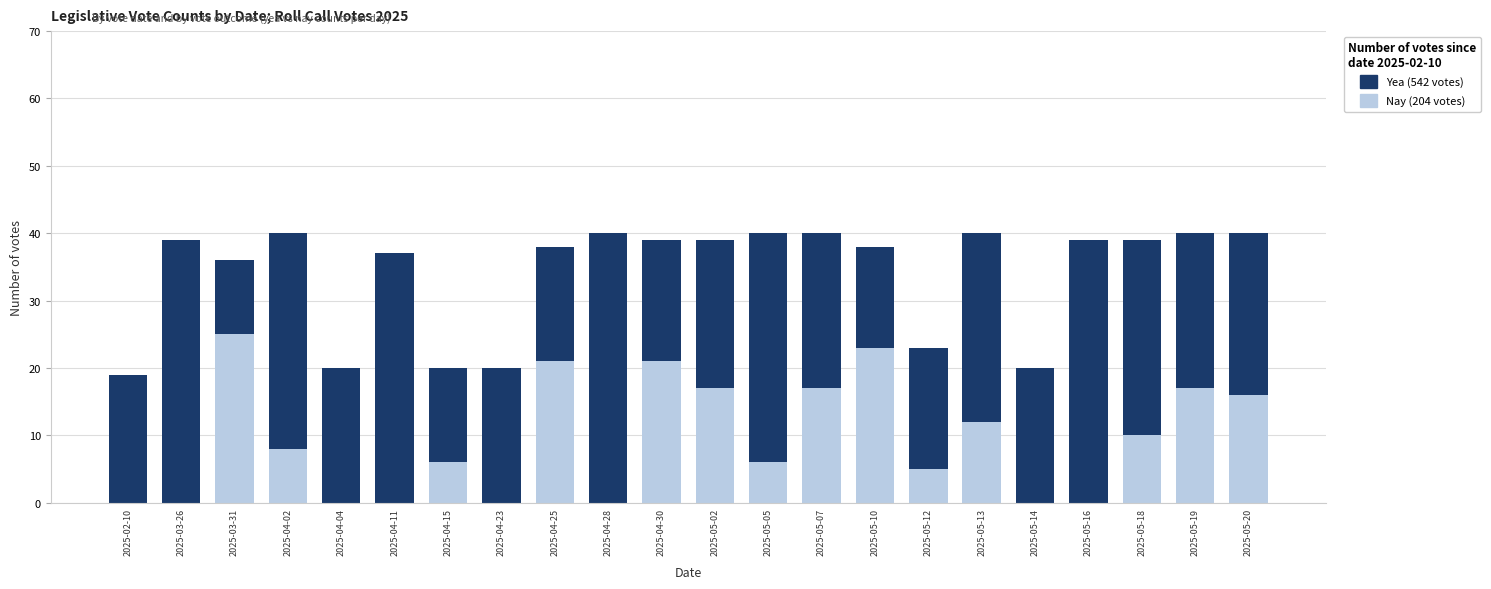

What is the total value across all series at 2025-05-07?

40